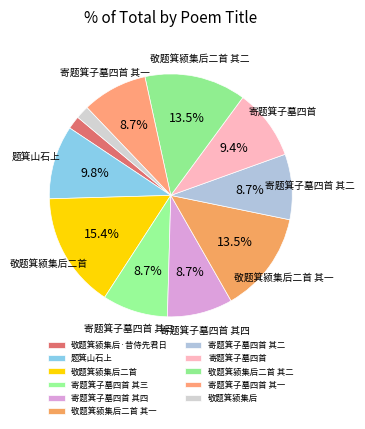

How many segments does this pie chart have?

11